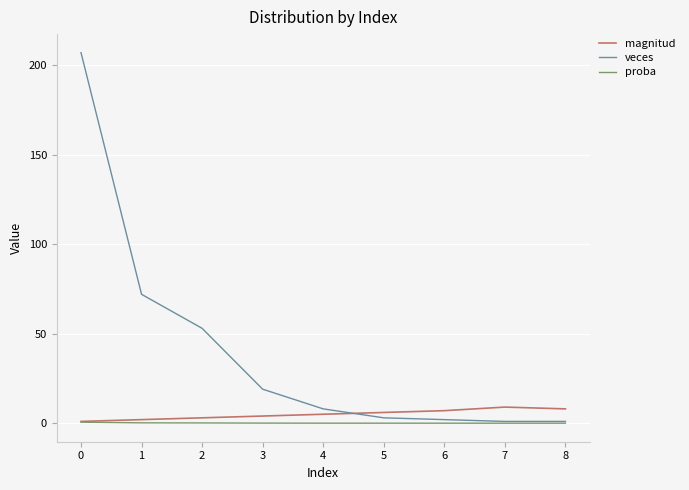

What is the difference between the proba values at 0 and 3?

0.5